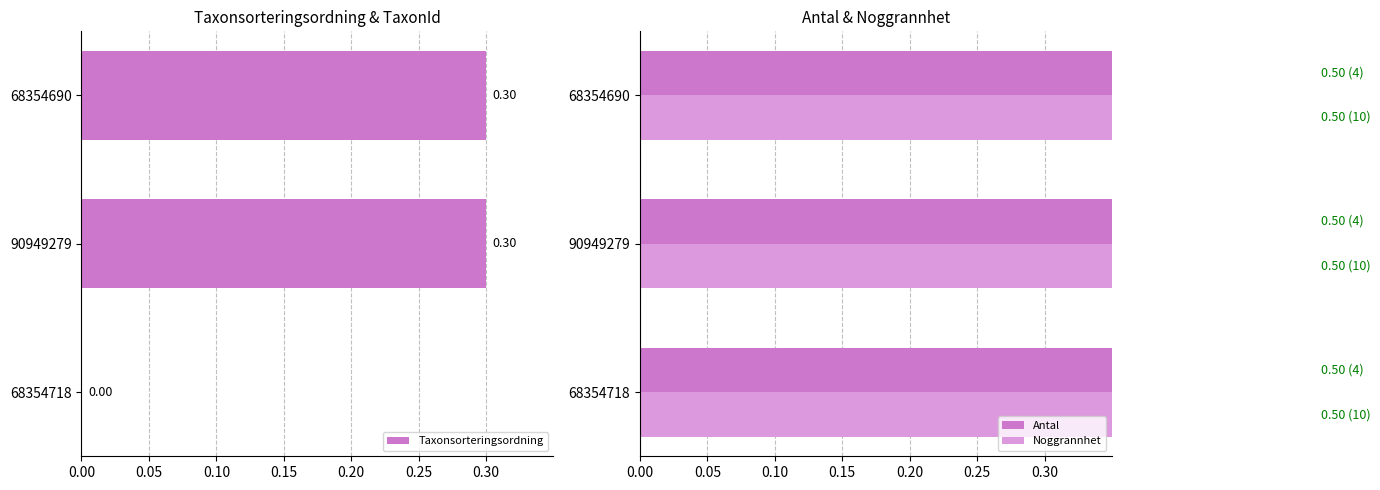

What is the sum of the Taxonsorteringsordning values at 68354690 and 68354718?

0.3